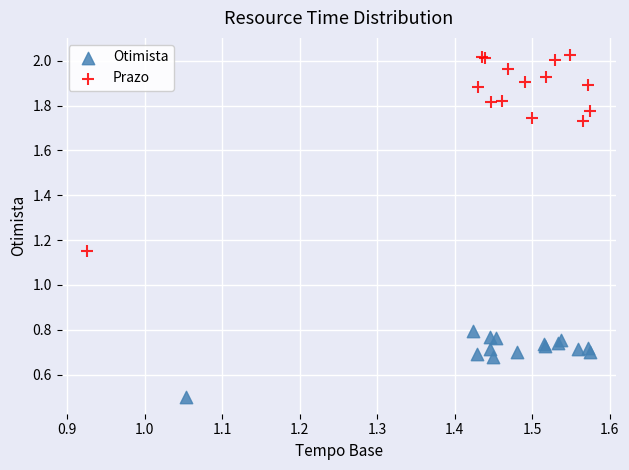

Which series has the largest Y range (max minus min)?

Prazo